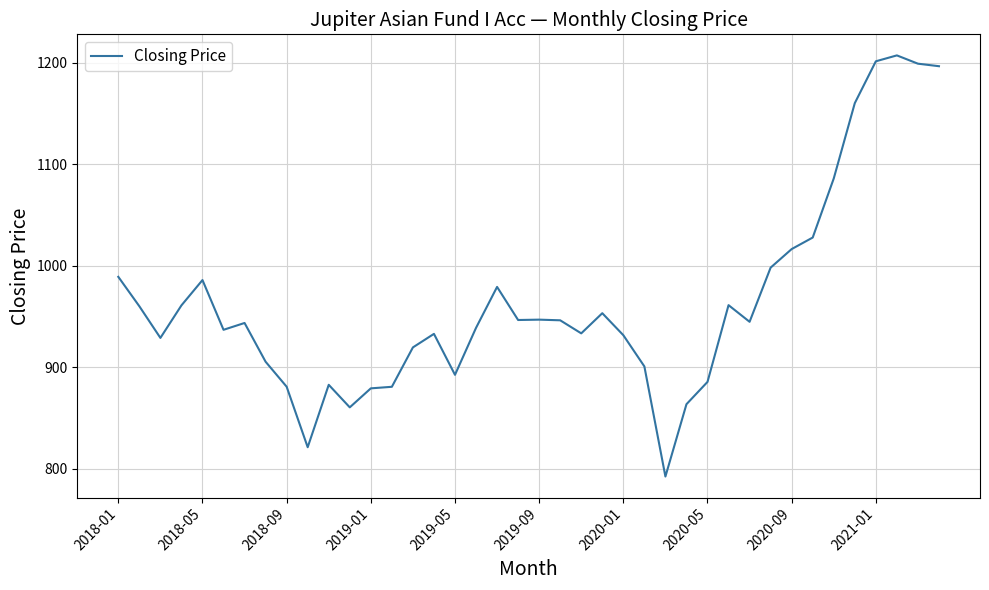

What is the maximum value shown in the chart?

1207.5